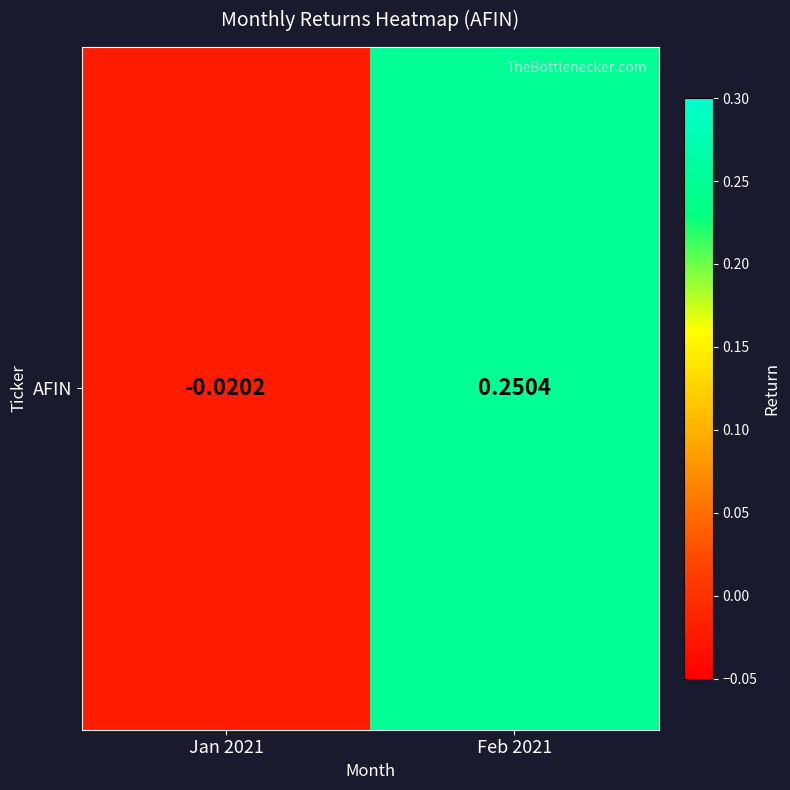

What is the sum of all values?

0.2